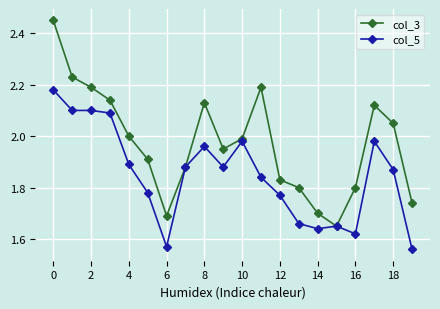

List the series in order of their peak value, highest first.

col_3, col_5